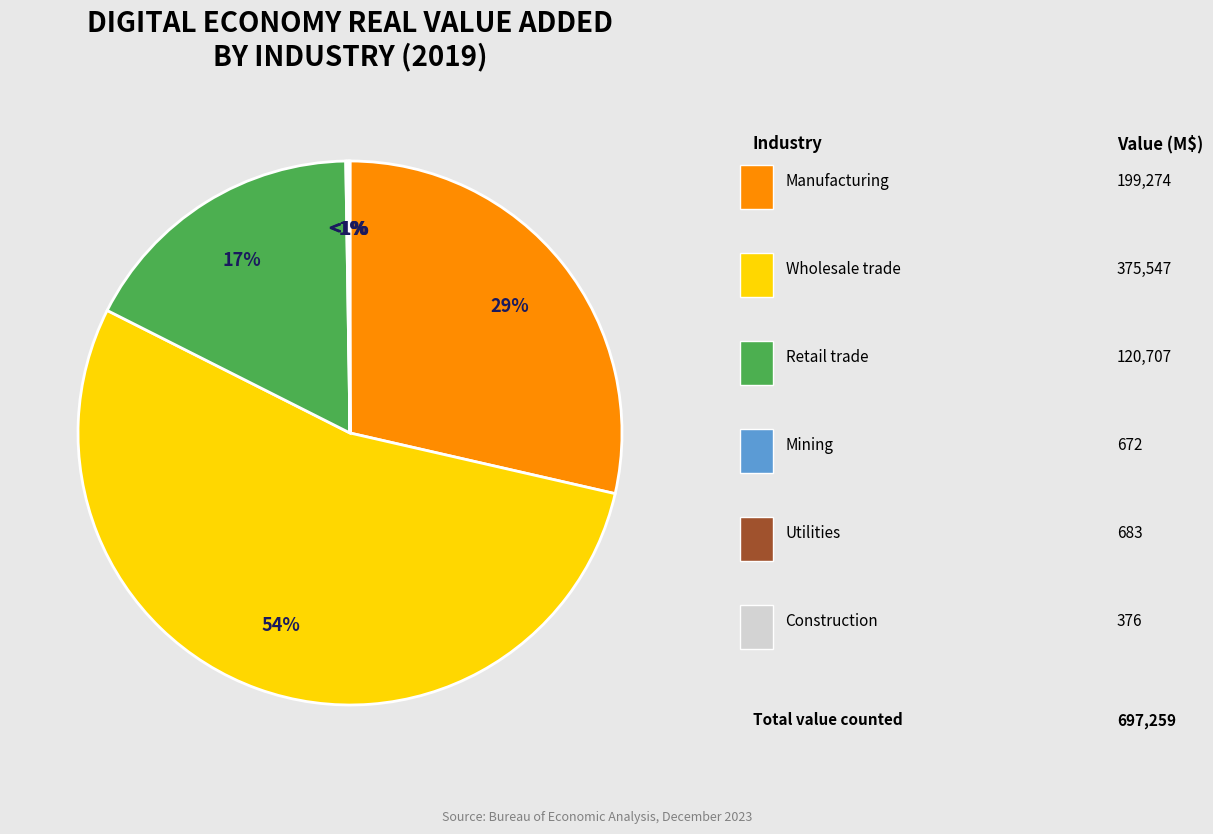

What is the total percentage of Wholesale trade and Construction?

53.9%